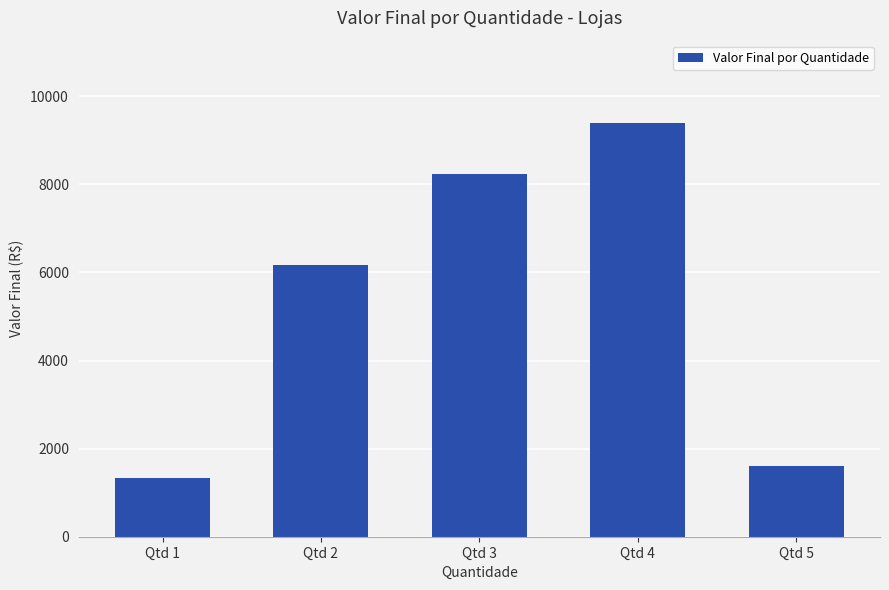

Does the chart contain any negative values?

No